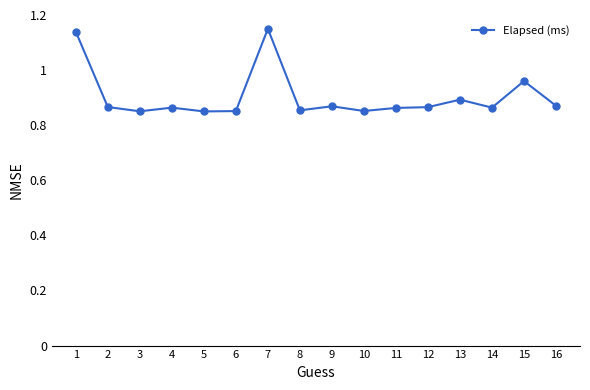

At which label is the value closest to 1?

15